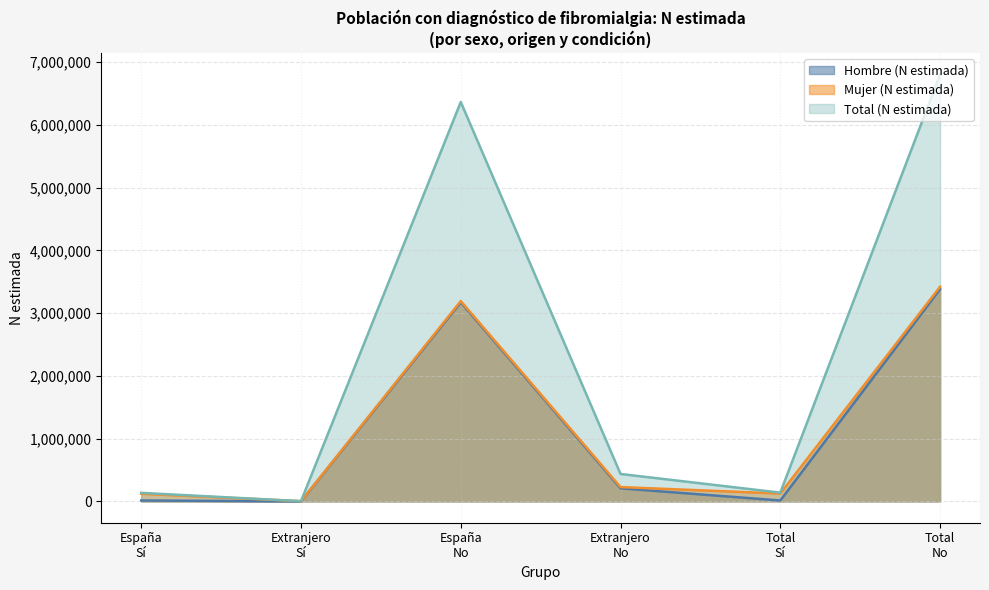

Which series has the largest total across all categories?

Total (N estimada)